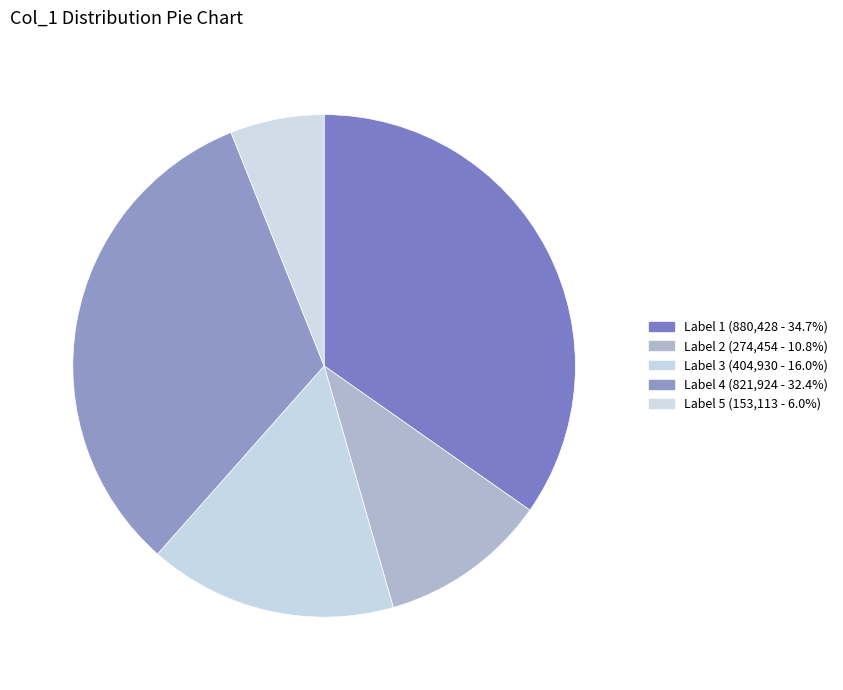

Count the number of slices in the pie.

5